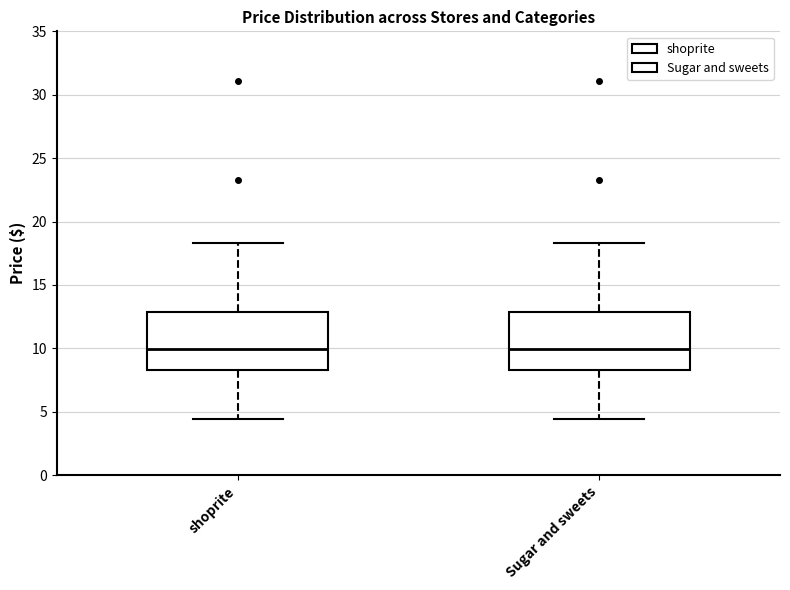

Where does the lower whisker of the box for shoprite end on the y-axis? The values are not printed on the chart, so give them approximately, as read against the axis.

4.5